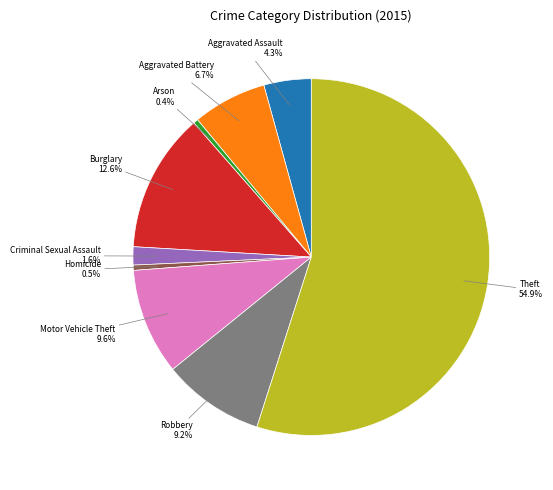

Is there a majority slice in this chart?

Yes